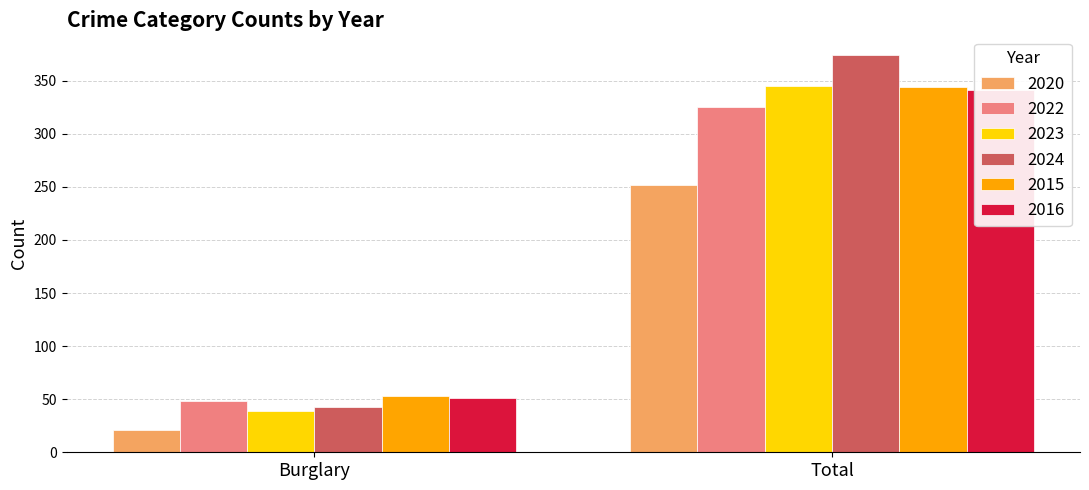

Is it true that 2015 equals 140 at Total?

False